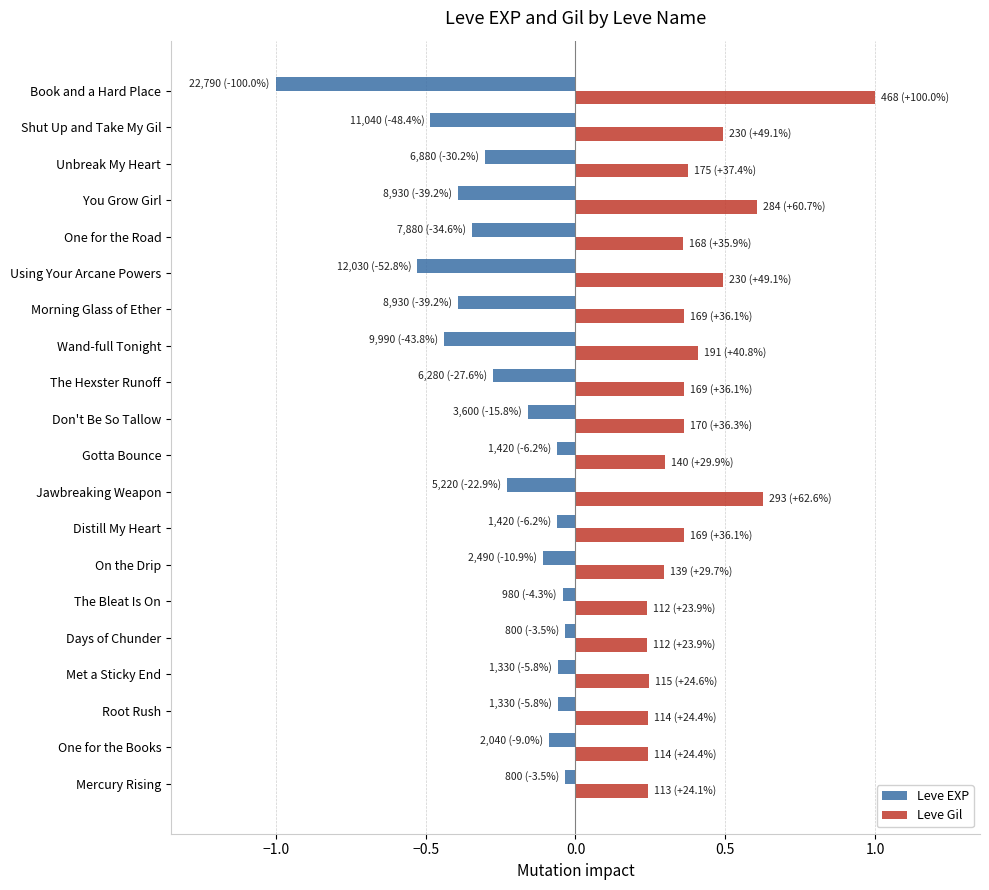

At which category does the chart reach its minimum across all series?

Book and a Hard Place